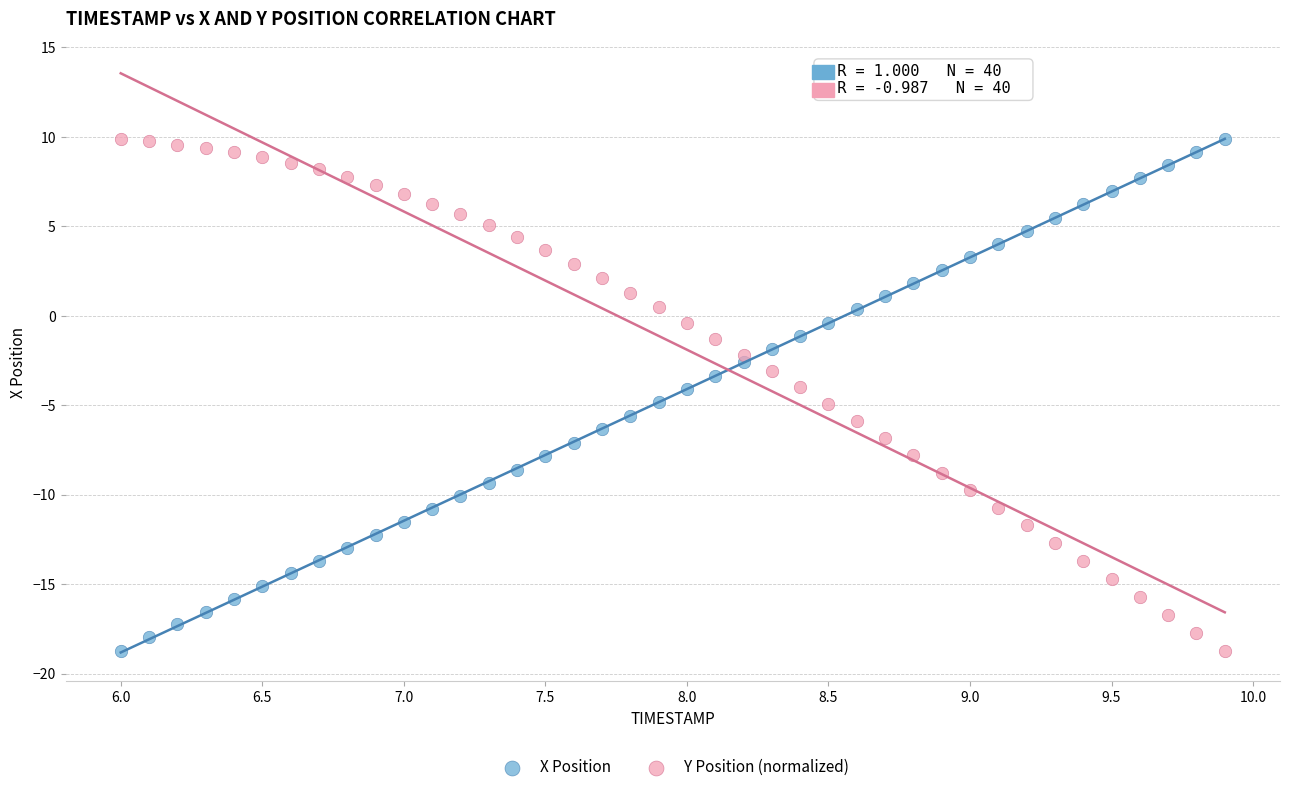

What is the X range (max minus min) for the scatter plot?

3.9